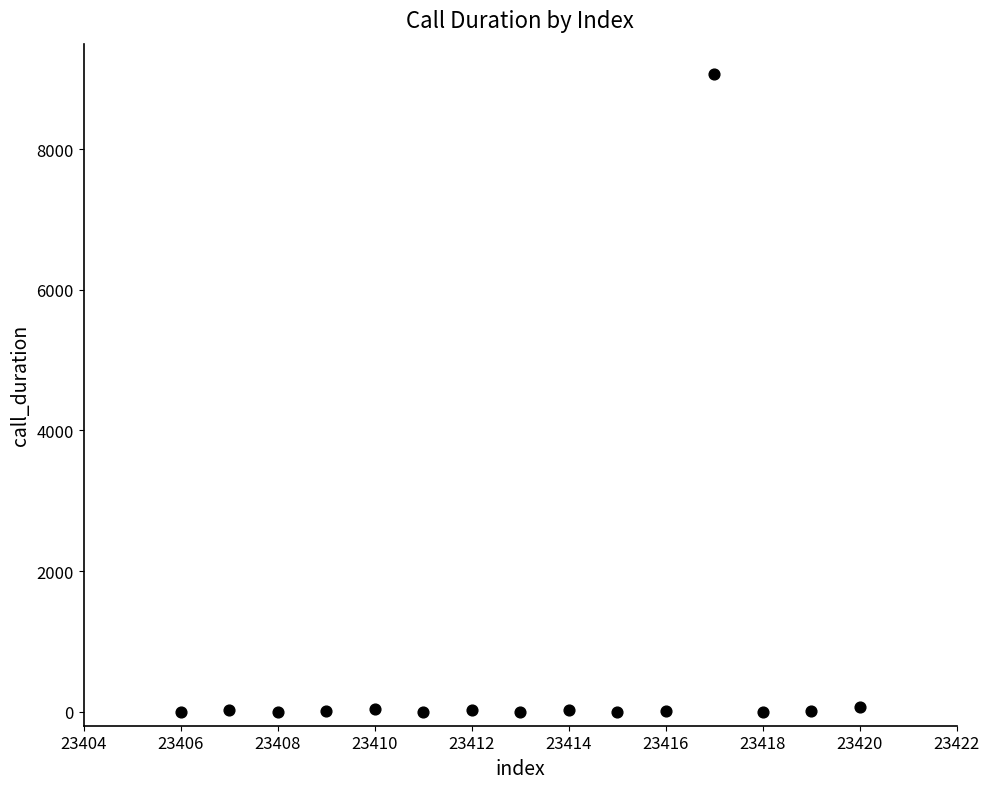

What is the range of Y values (max minus min)?

9069